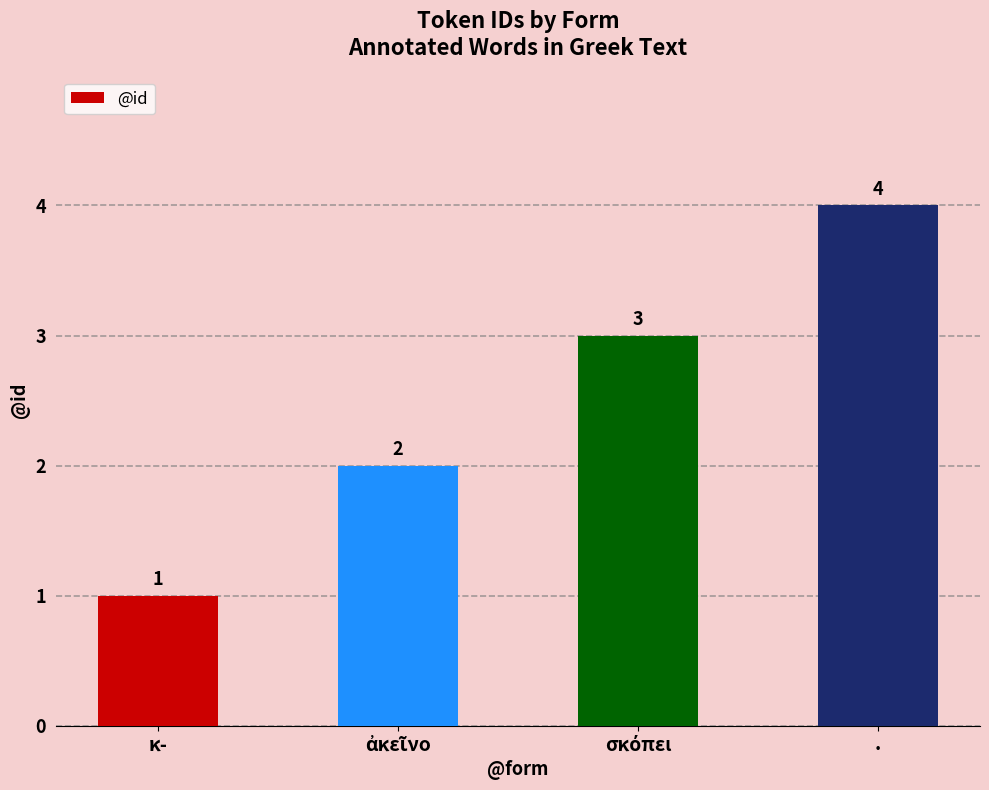

What is the label of the 1st bar from the left?

κ-